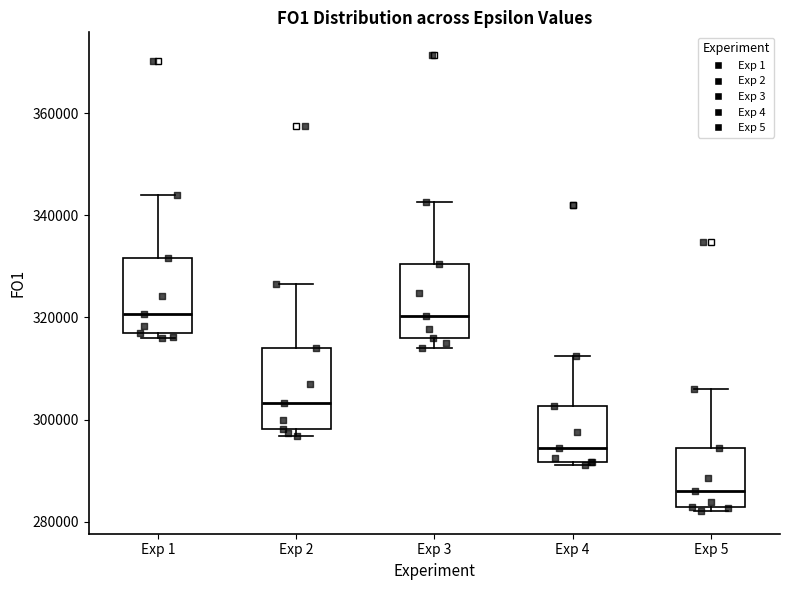

Reading left to right, transcribe this box plot: for each box, give where its median line is, the range the box spans, and where its two whiskers end, as read against the y-axis. The values are not printed on the chart, so give them approximately, as read against the axis.

Exp 1: median 320000, box 316000 to 332000, whiskers 316000 (just below the box's lower edge) to 344000
Exp 2: median 304000, box 298000 to 314000, whiskers 296000 to 326000
Exp 3: median 320000, box 316000 to 330000, whiskers 314000 to 342000
Exp 4: median 294000, box 292000 to 302000, whiskers 292000 (just below the box's lower edge) to 312000
Exp 5: median 286000, box 282000 to 294000, whiskers 282000 (just below the box's lower edge) to 306000